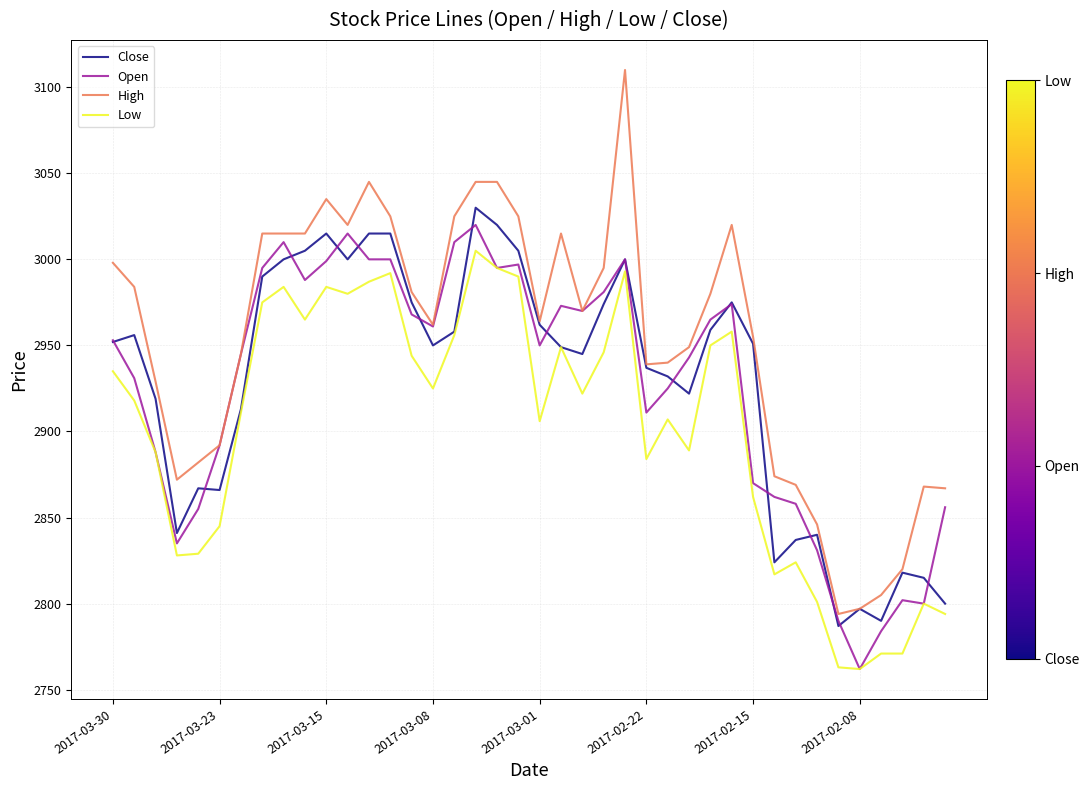

What is the greatest value displayed?

3110